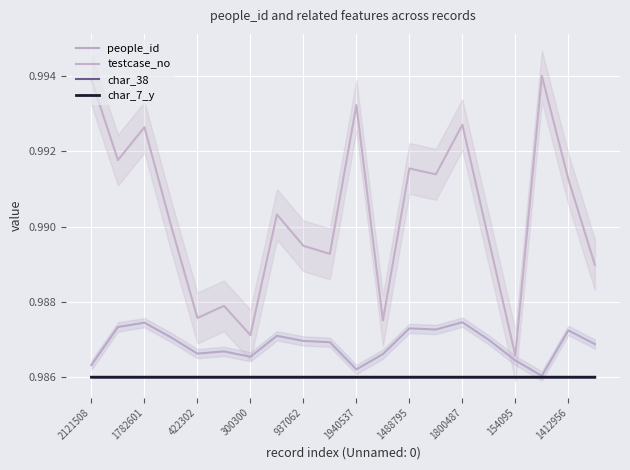

Reading right to left, extract all data points from this chart.

people_id: 1.0	1.0	1.0	1.0	1.0	1.0	1.0	1.0	1.0	1.0	1.0	1.0	1.0	1.0	1.0	1.0	1.0	1.0	1.0	1.0
testcase_no: 1.0	1.0	1.0	1.0	1.0	1.0	1.0	1.0	1.0	1.0	1.0	1.0	1.0	1.0	1.0	1.0	1.0	1.0	1.0	1.0
char_38: 1.0	1.0	1.0	1.0	1.0	1.0	1.0	1.0	1.0	1.0	1.0	1.0	1.0	1.0	1.0	1.0	1.0	1.0	1.0	1.0
char_7_y: 1.0	1.0	1.0	1.0	1.0	1.0	1.0	1.0	1.0	1.0	1.0	1.0	1.0	1.0	1.0	1.0	1.0	1.0	1.0	1.0